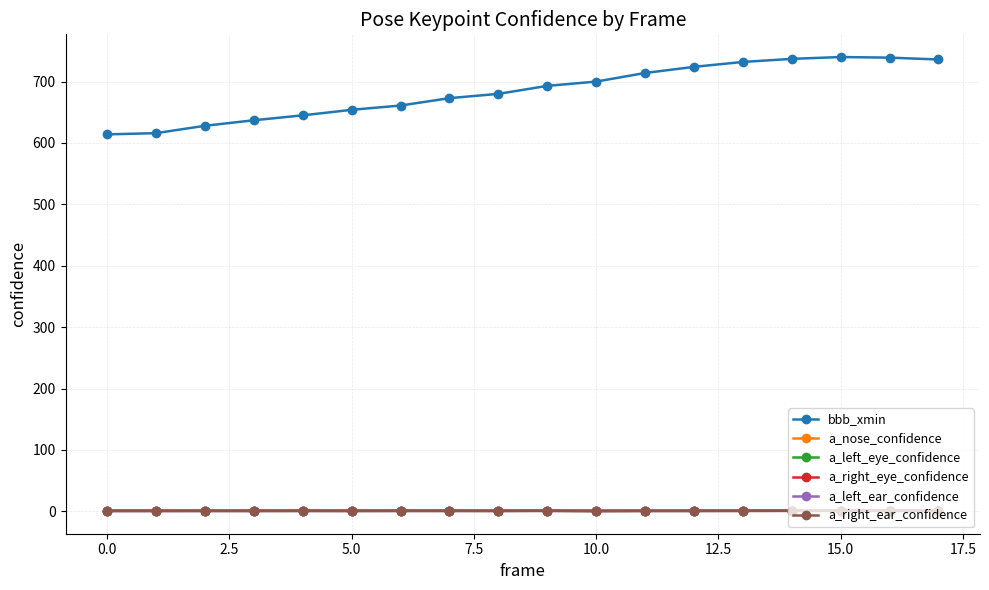

Which series has the largest total across all categories?

bbb_xmin